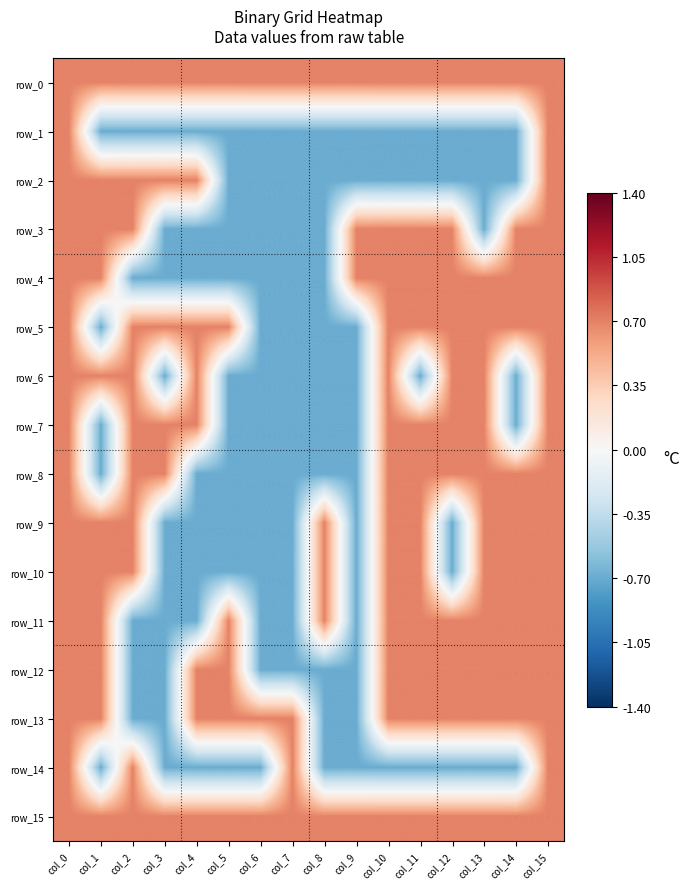

List the labels in order of row_7 value, largest first.

col_0, col_2, col_3, col_4, col_10, col_11, col_12, col_13, col_15, col_1, col_5, col_6, col_7, col_8, col_9, col_14